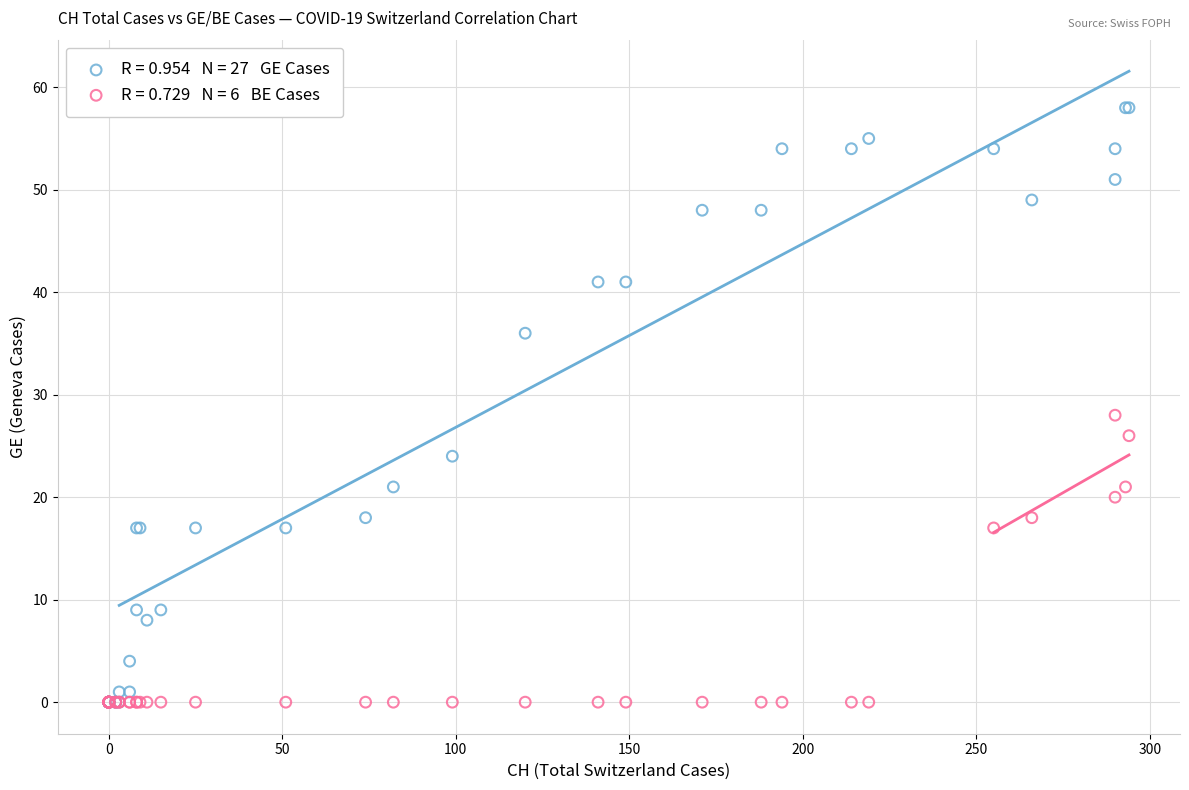

Across all series, what Y value is closest to 29?

28